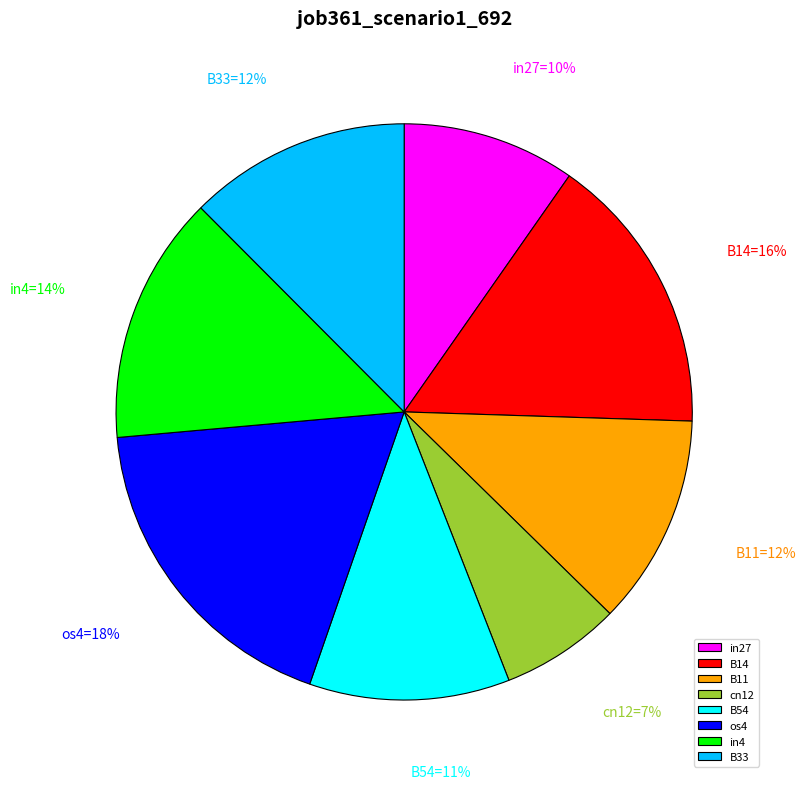

Does any single category account for the majority?

No